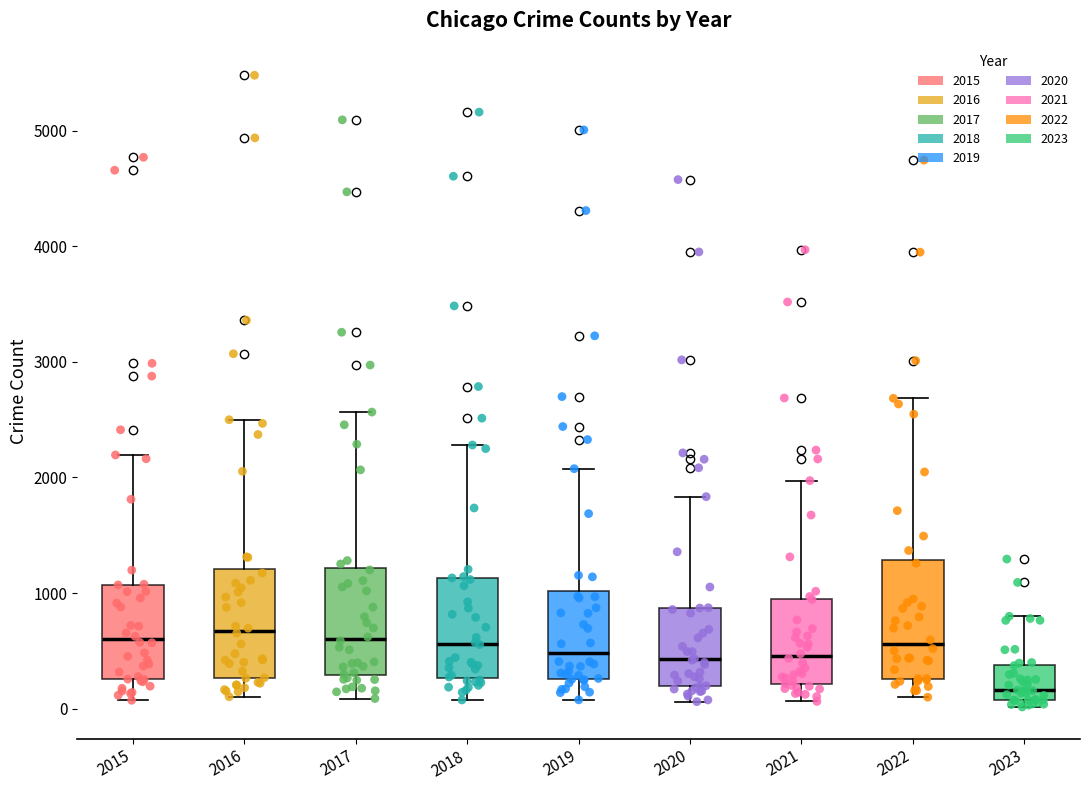

Which box has the lowest median line?

2023